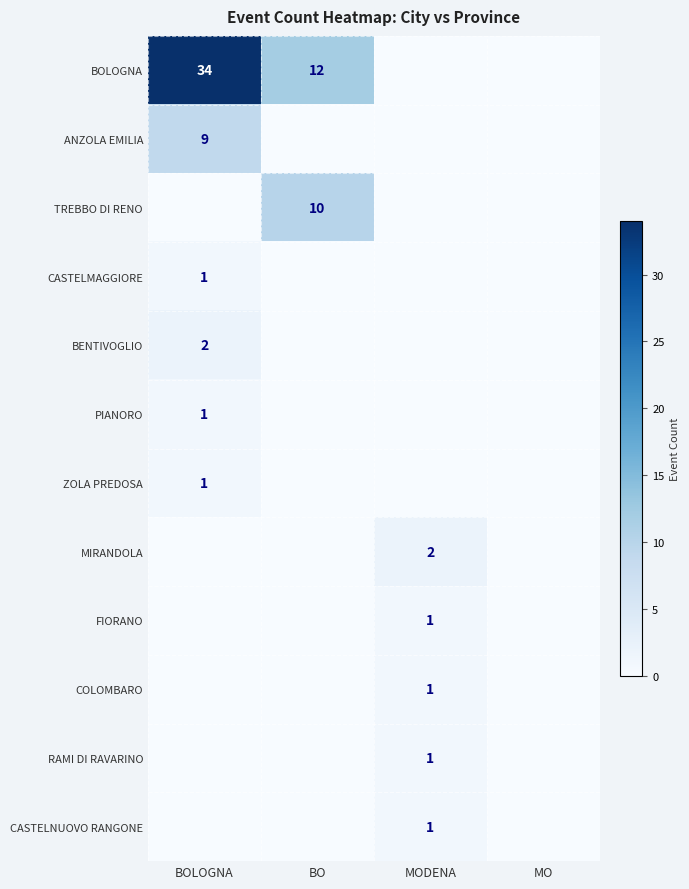

Which label corresponds to the smallest value in the chart?

MODENA